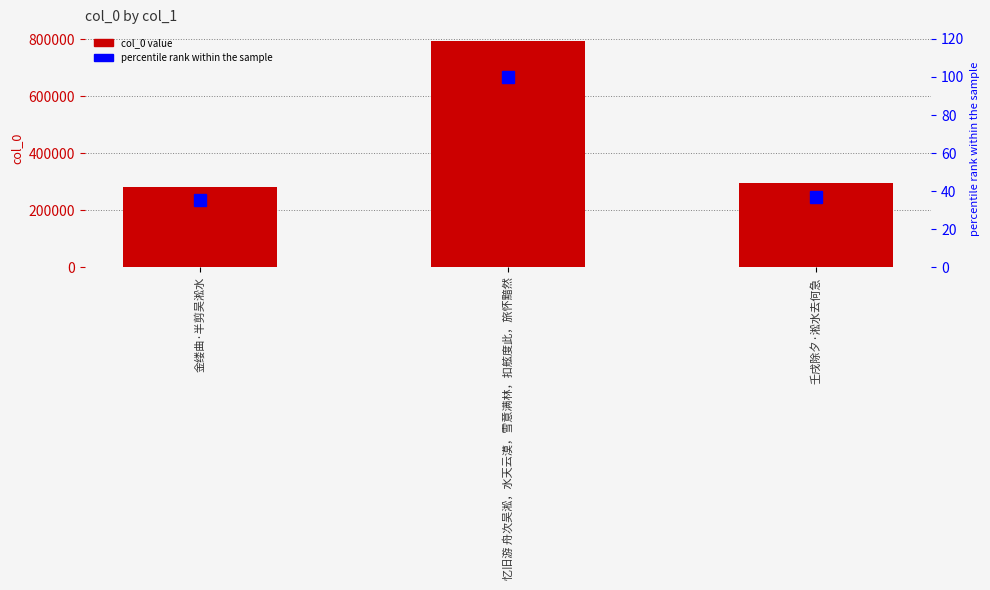

Where is col_0 nearest to the value 538872?

壬戌除夕·淞水去何急